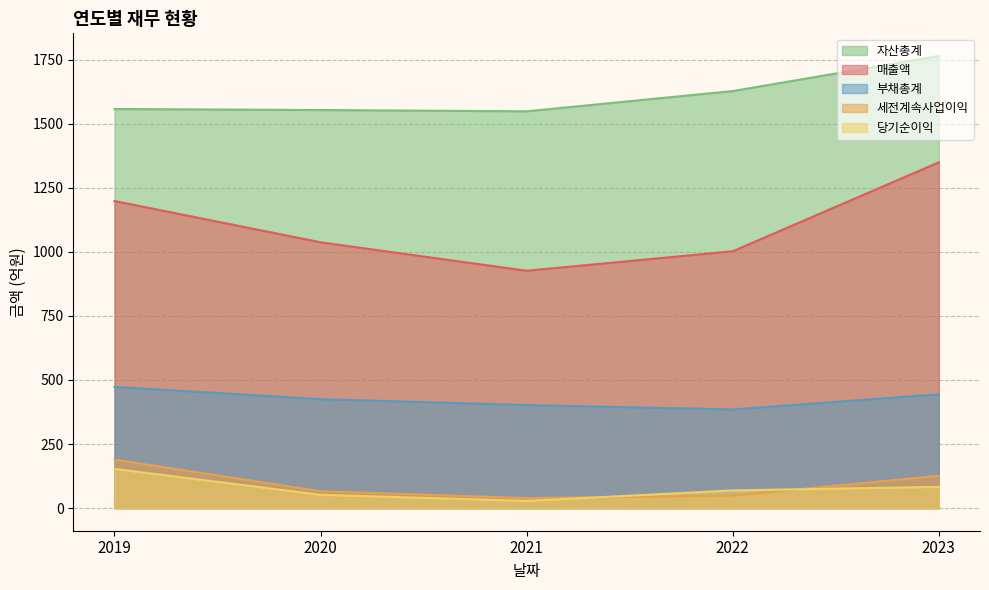

What is the total value across all series at 2023?

3766